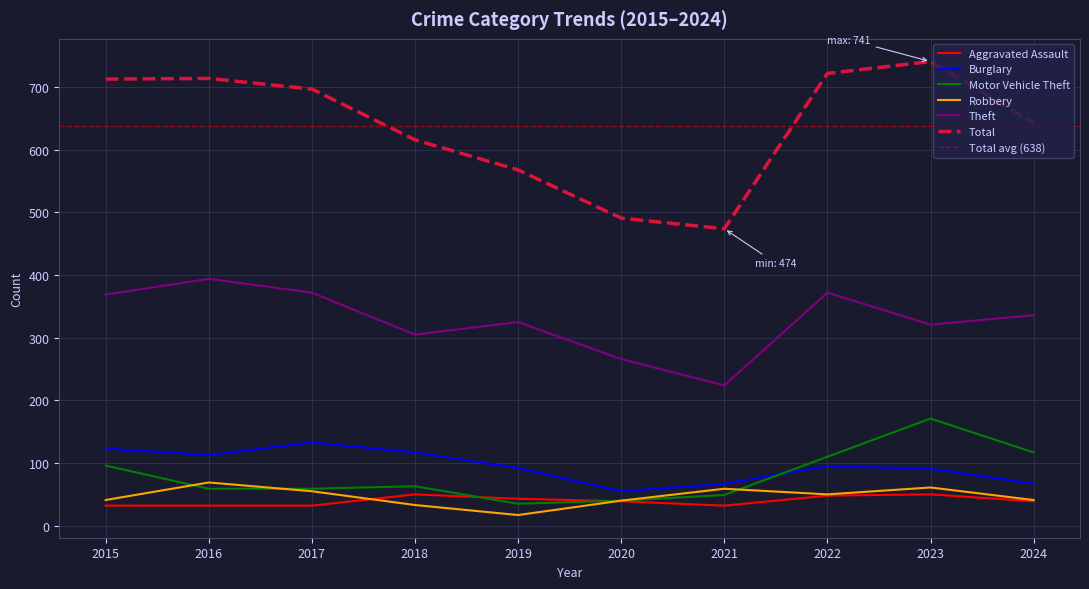

True or false: Motor Vehicle Theft and Total cross at least once.

False